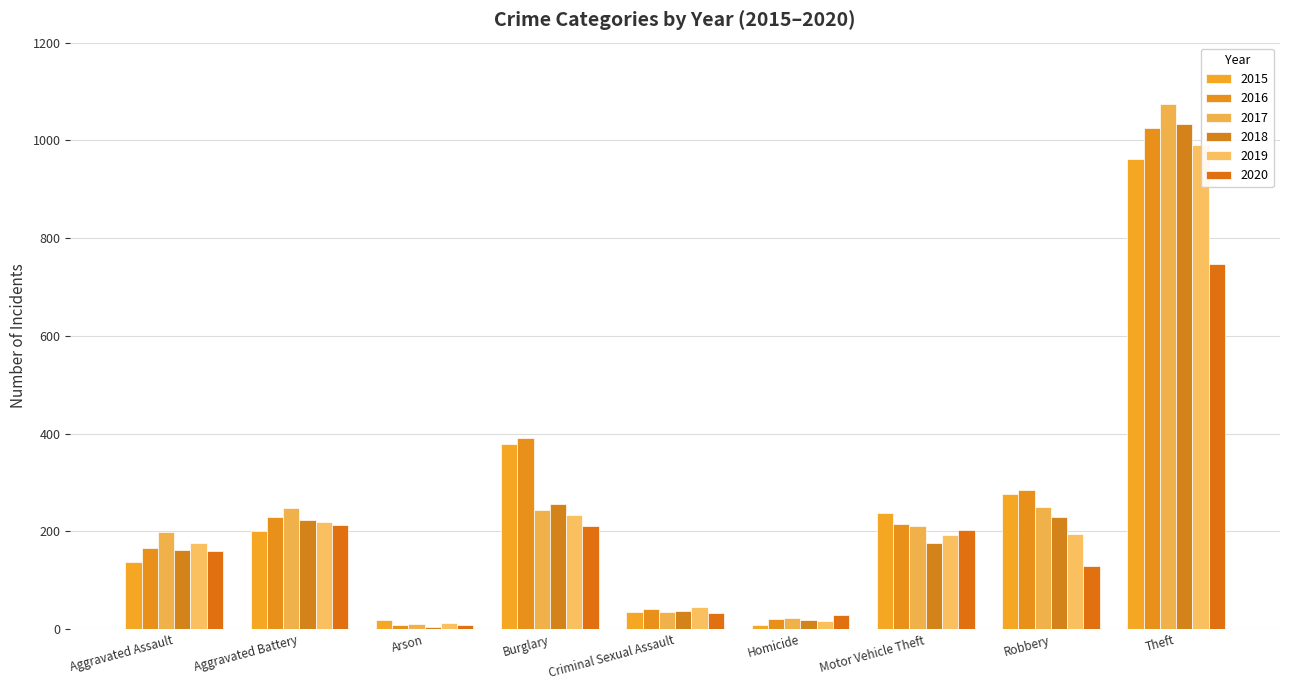

What is the difference between the 2015 values at Arson and Homicide?

9